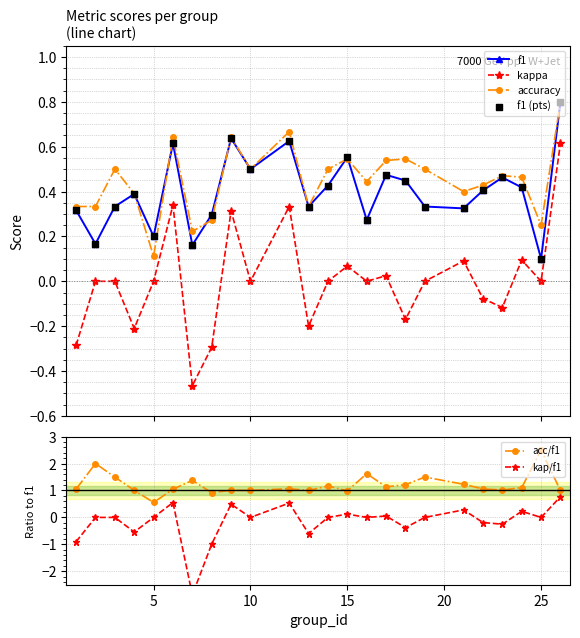

Which series reaches the minimum Y coordinate?

kap/f1